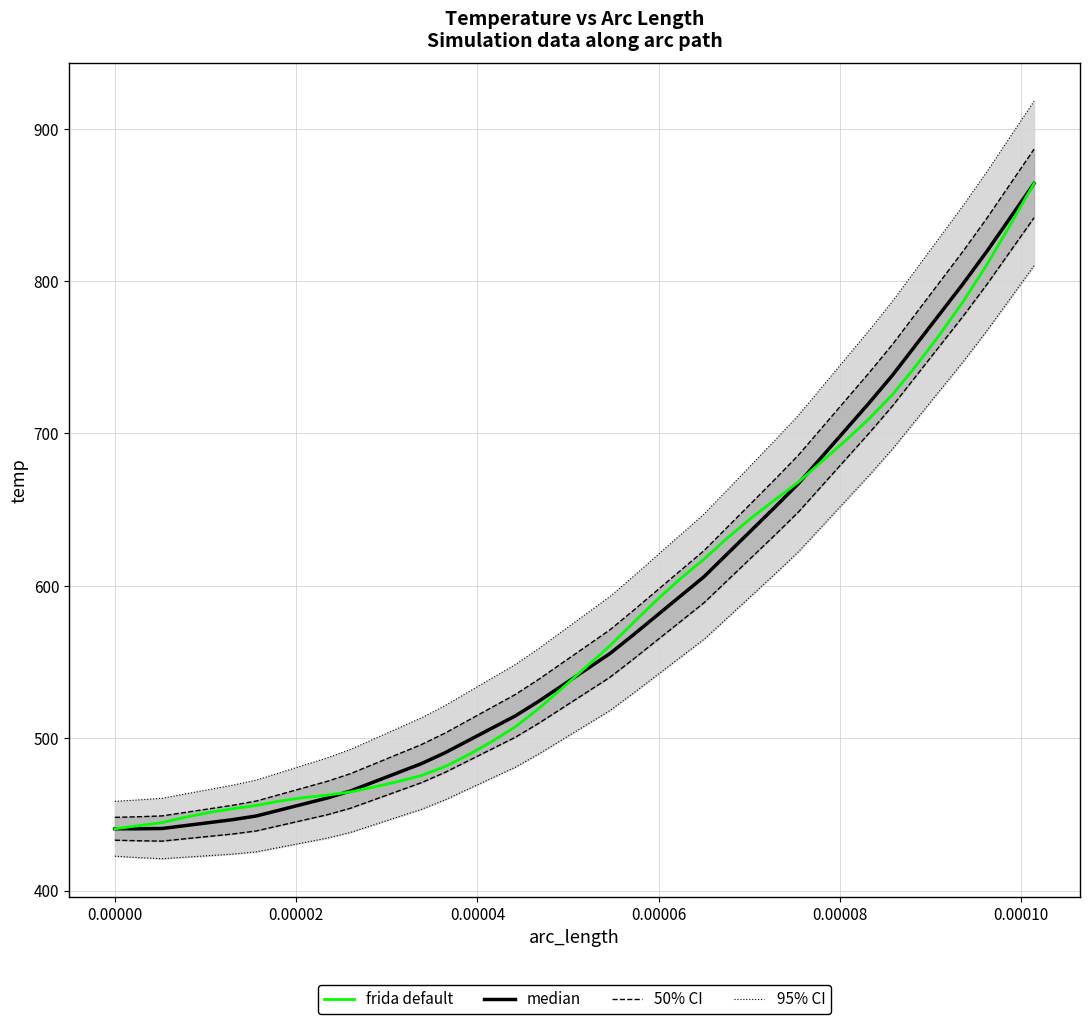

The value of frida default at 24 is 397.4. True or false?

False